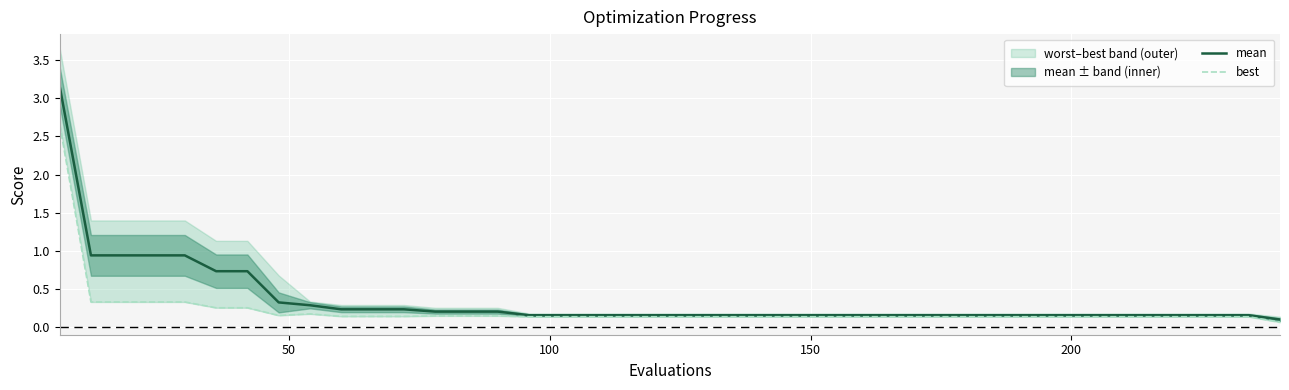

Rank the series by their average value, from highest to lowest.

mean, best